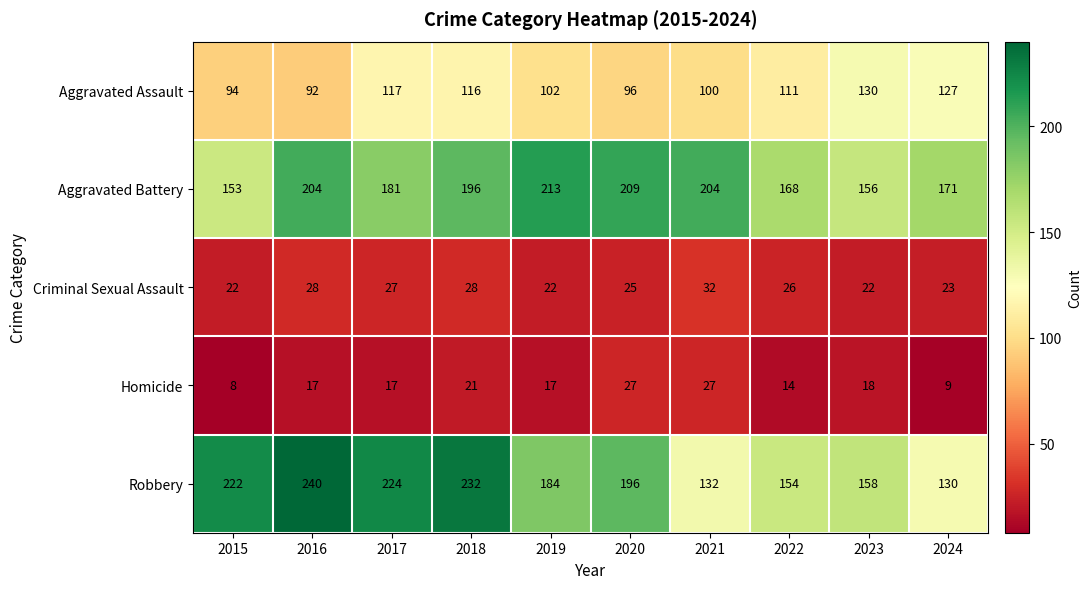

Which series has the widest spread of values?

Robbery